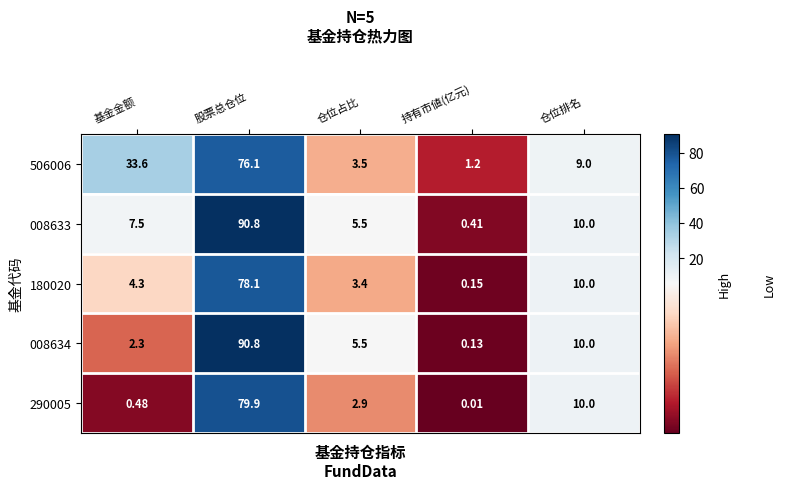

Which category has the highest value in the 008634 series?

股票总仓位